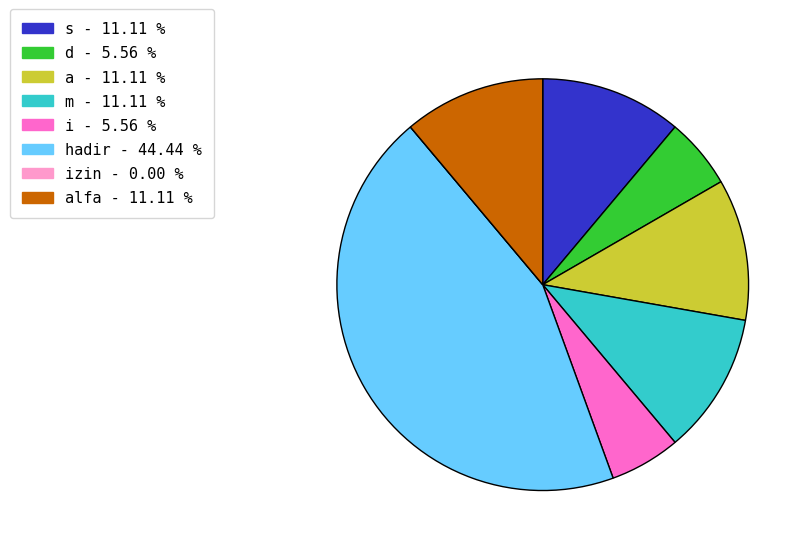

Is there a majority slice in this chart?

No